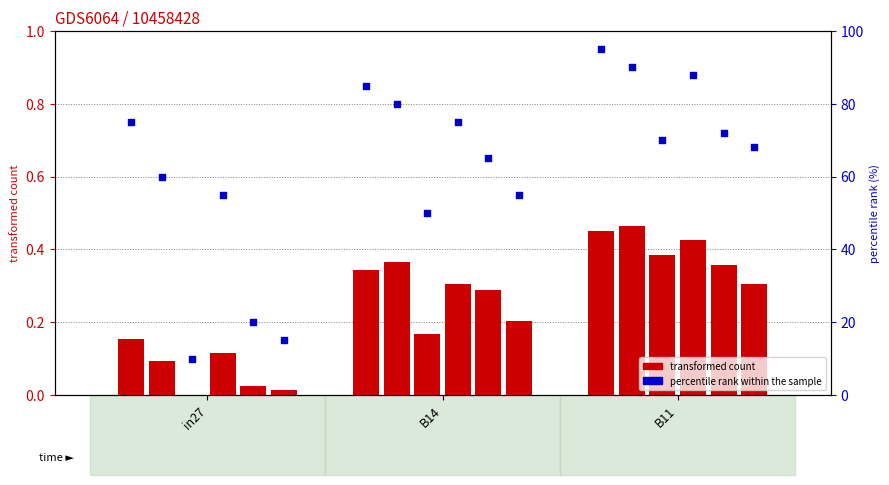

What are all the series names shown in the legend?

transformed count, percentile rank within the sample